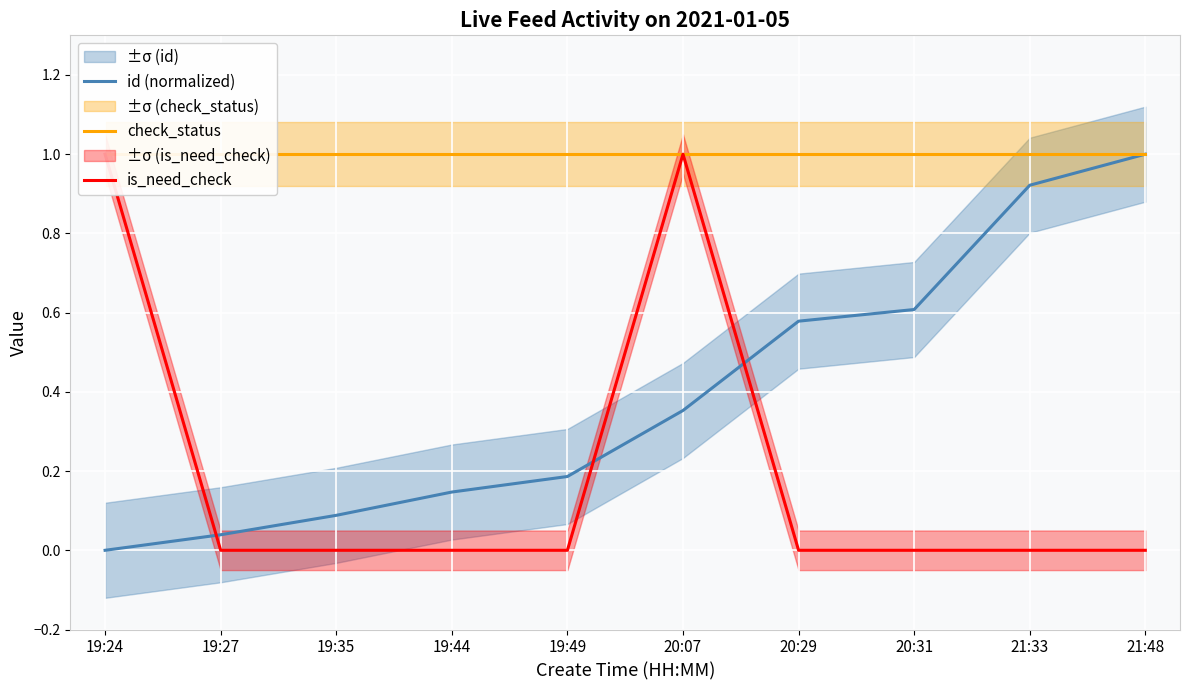

Reading left to right, what are all the values shown in this chart?

id (normalized): 0.0	0.0	0.1	0.1	0.2	0.4	0.6	0.6	0.9	1.0
check_status: 1.0	1.0	1.0	1.0	1.0	1.0	1.0	1.0	1.0	1.0
is_need_check: 1.0	0.0	0.0	0.0	0.0	1.0	0.0	0.0	0.0	0.0